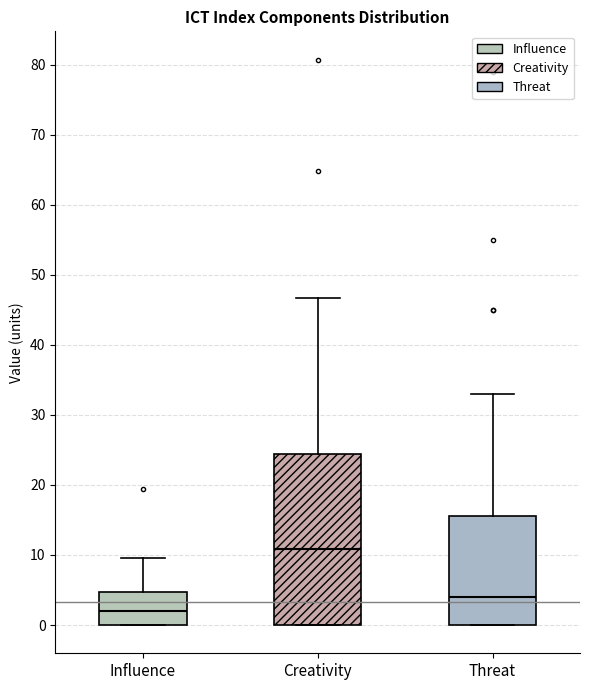

Which box's median line is the lowest?

Influence